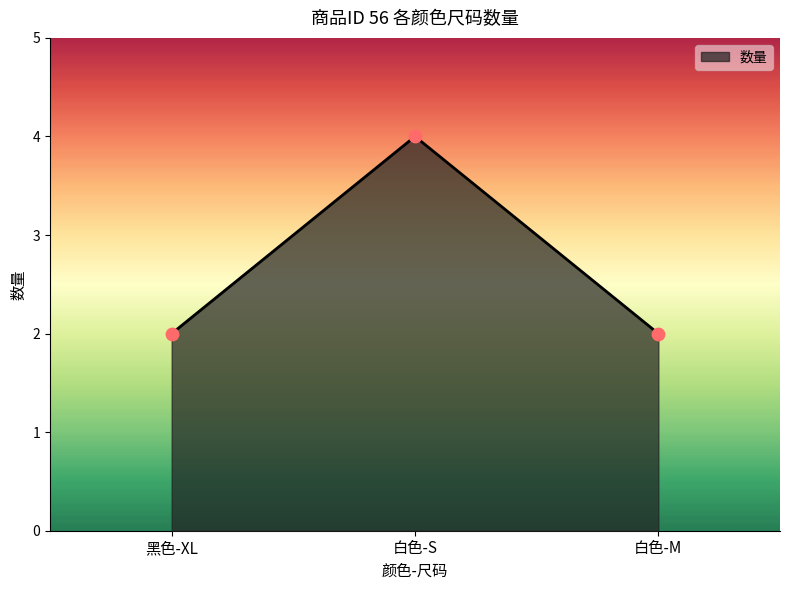

What is the change in value from 白色-S to 白色-M?

-2